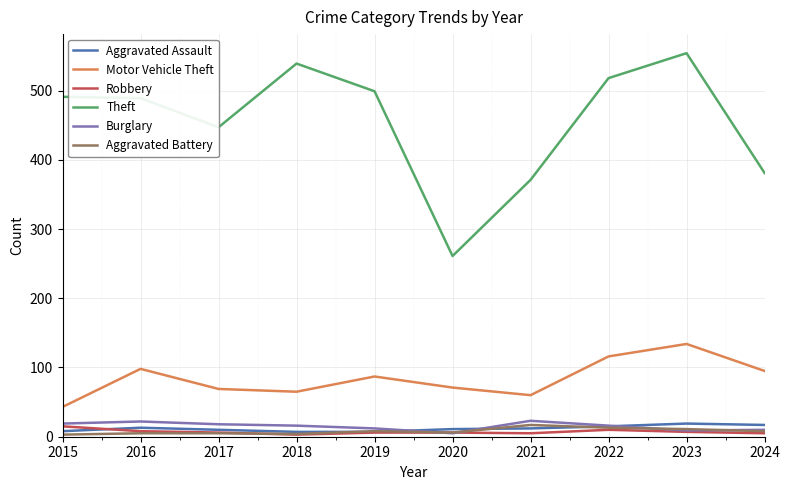

What is the spread (max minus min) of values at 2016?

484